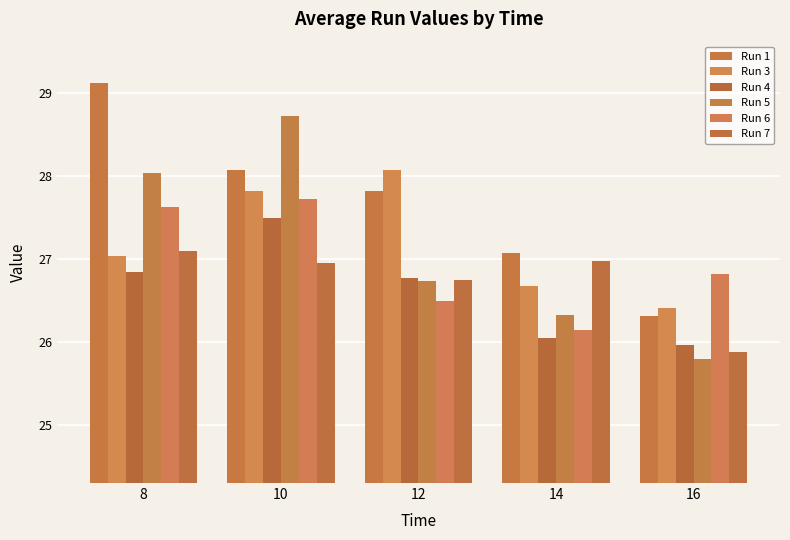

How many bars are there in each group?

6